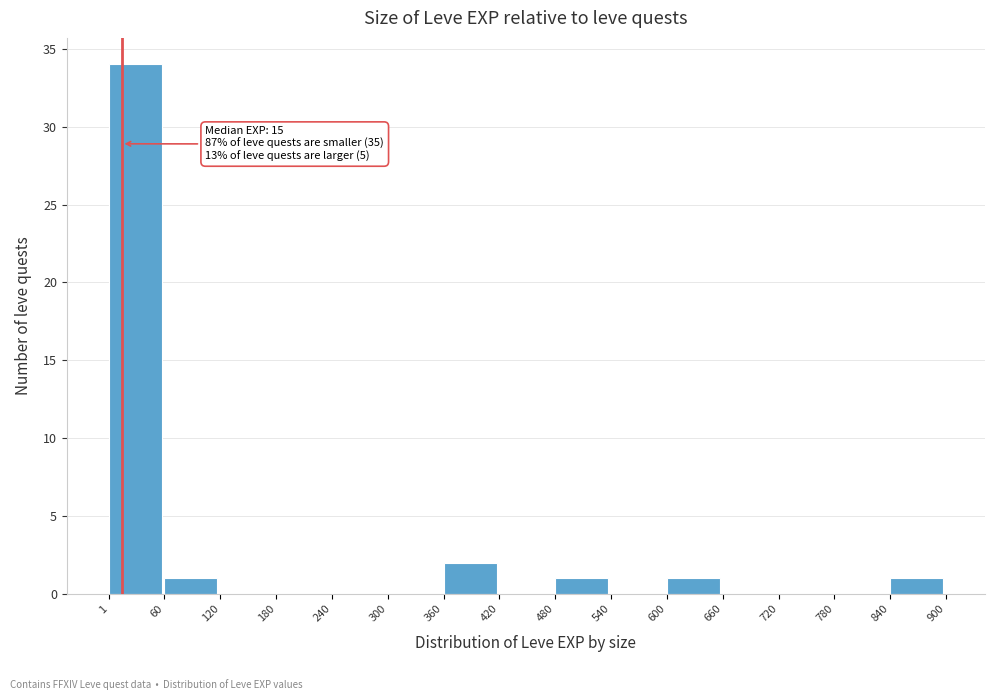

Which range on the x-axis has the tallest bar?

1 to 60